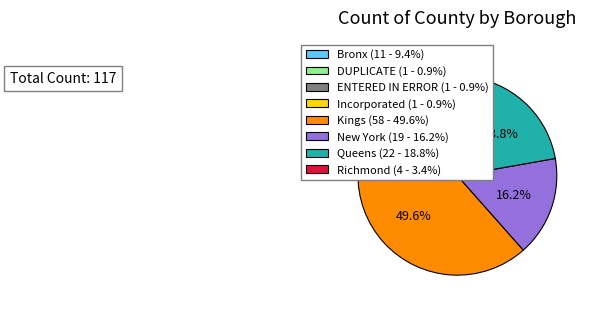

Count the number of slices in the pie.

8